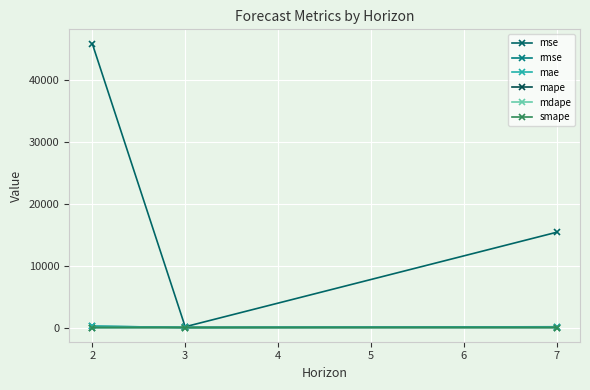

At how many categories does at least one series exceed 8223?

2